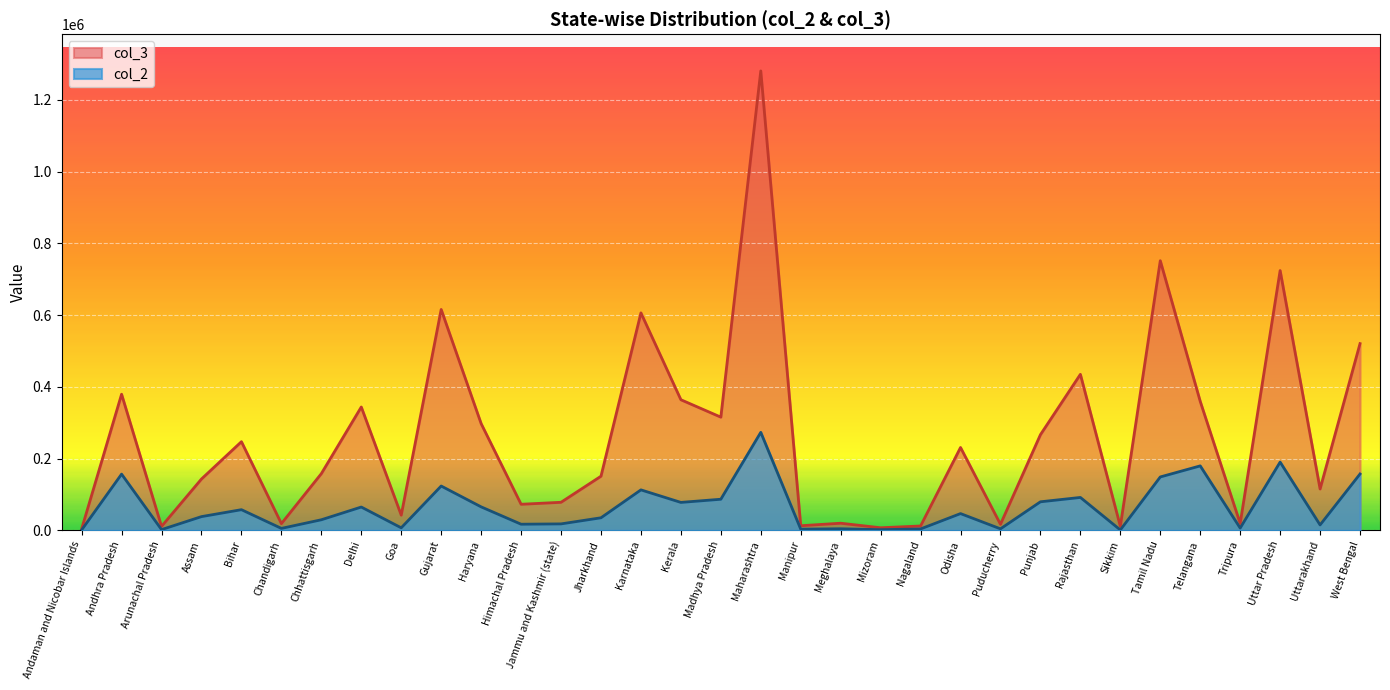

What is the difference between the highest and lowest values at Chhattisgarh?

128535